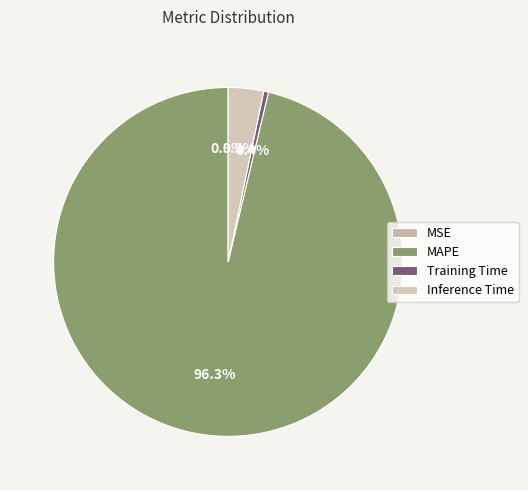

The Inference Time slice represents 1% of the pie. True or false?

False